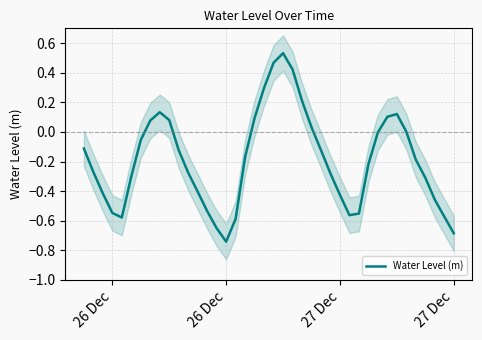

What is the minimum value shown in the chart?

-0.7